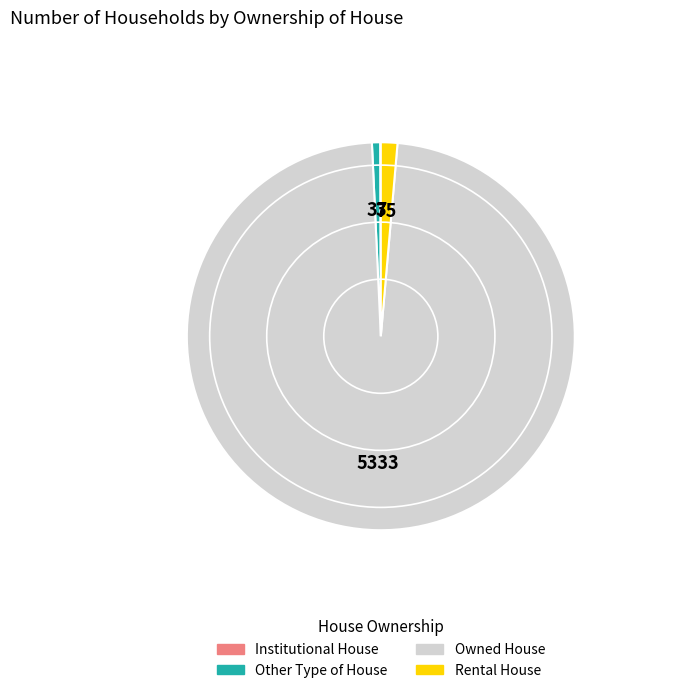

What is the ratio of the value at Owned House to the value at Other Type of House?

144.1